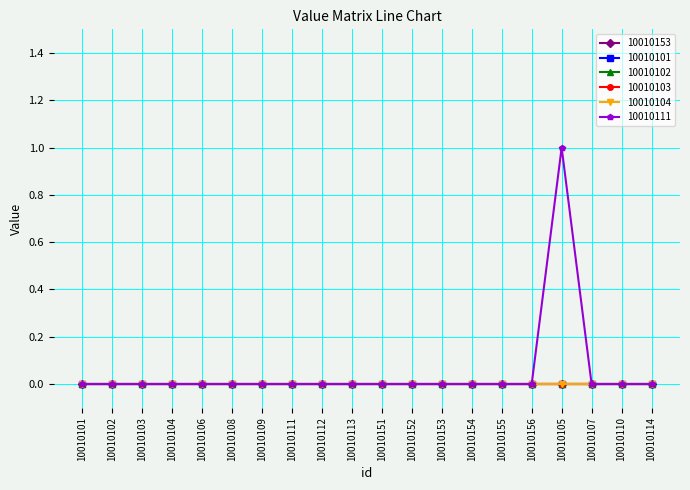

Does the chart have visible grid lines?

Yes